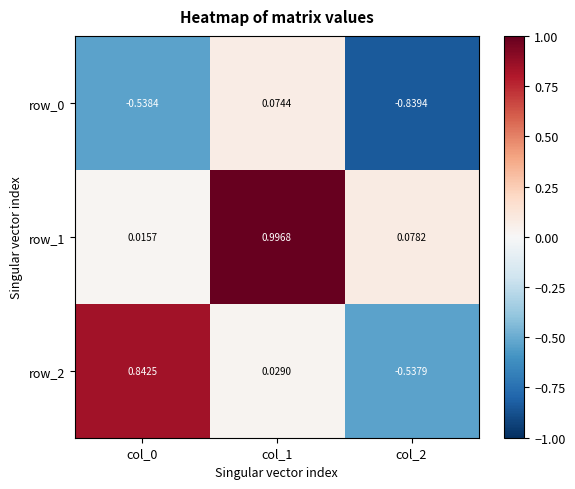

Is the value of row_0 at col_2 greater than the value of row_2 at col_0?

No